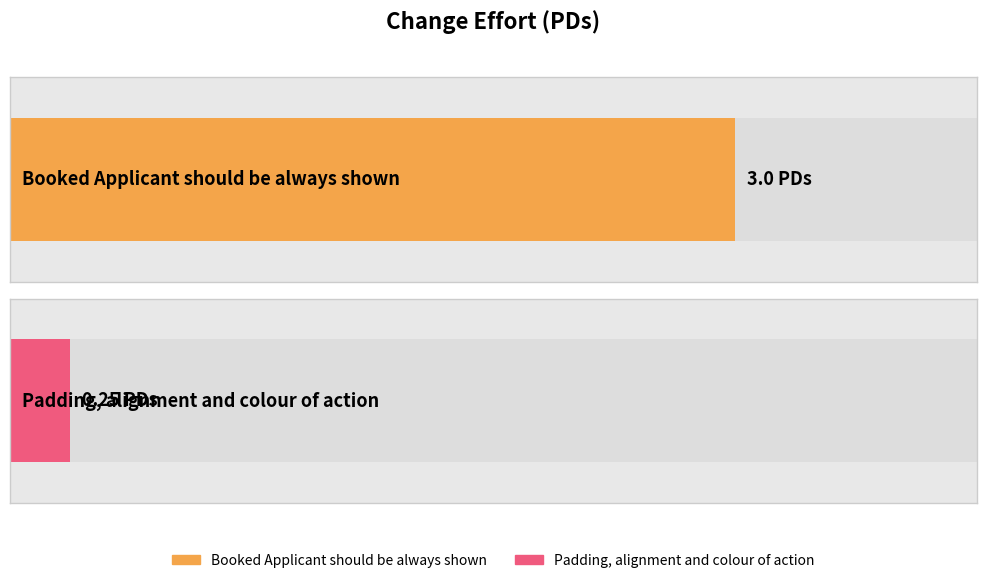

What is the value of the 1st bar from the left?

3.0